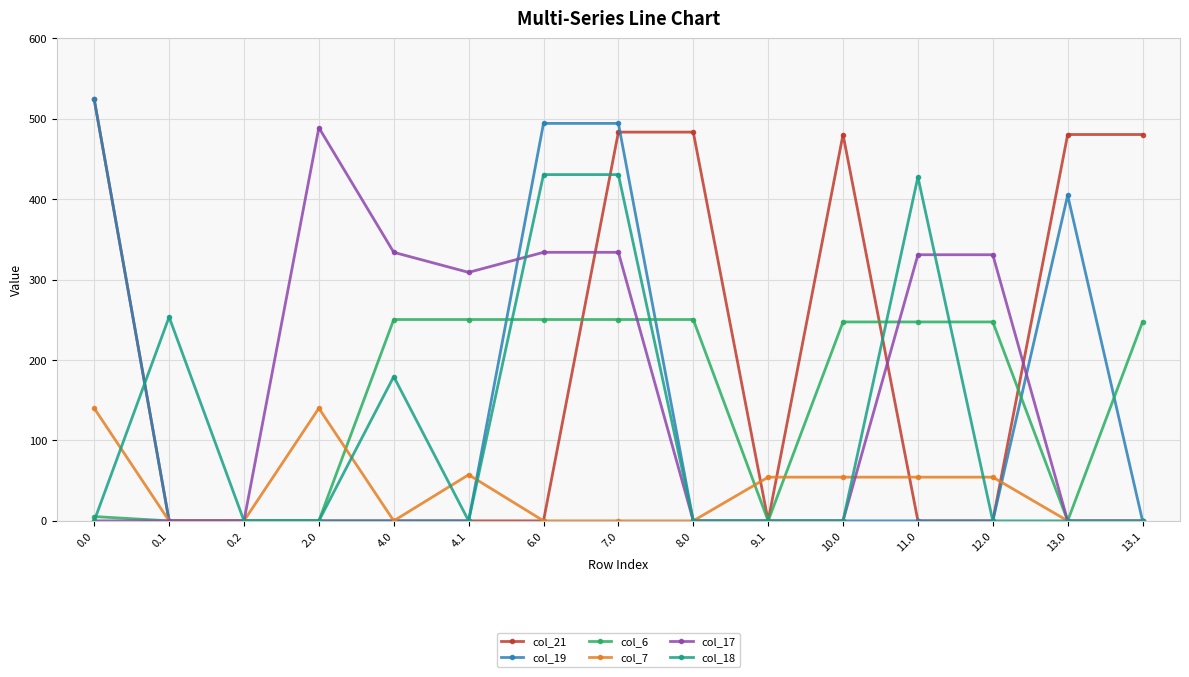

What is the sum of all col_7 values?

554.6